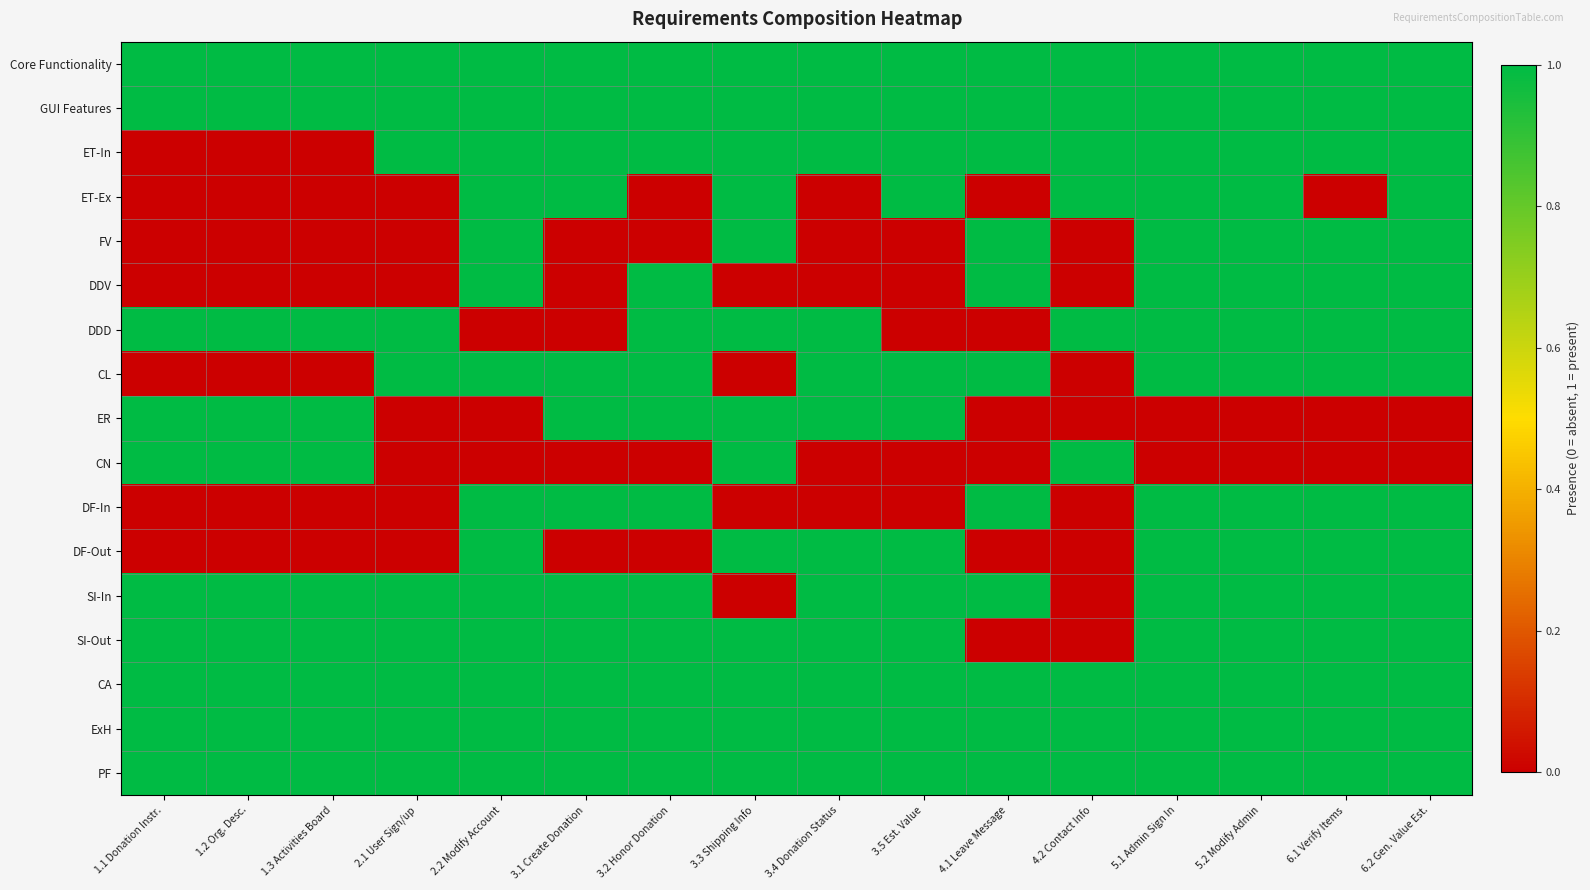

Reading right to left, extract all data points from this chart.

Core Functionality: 6.2 Gen. Value Est.=1	6.1 Verify Items=1	5.2 Modify Admin=1	5.1 Admin Sign In=1	4.2 Contact Info=1	4.1 Leave Message=1	3.5 Est. Value=1	3.4 Donation Status=1	3.3 Shipping Info=1	3.2 Honor Donation=1	3.1 Create Donation=1	2.2 Modify Account=1	2.1 User Sign/up=1	1.3 Activities Board=1	1.2 Org. Desc.=1	1.1 Donation Instr.=1
GUI Features: 6.2 Gen. Value Est.=1	6.1 Verify Items=1	5.2 Modify Admin=1	5.1 Admin Sign In=1	4.2 Contact Info=1	4.1 Leave Message=1	3.5 Est. Value=1	3.4 Donation Status=1	3.3 Shipping Info=1	3.2 Honor Donation=1	3.1 Create Donation=1	2.2 Modify Account=1	2.1 User Sign/up=1	1.3 Activities Board=1	1.2 Org. Desc.=1	1.1 Donation Instr.=1
ET-In: 6.2 Gen. Value Est.=1	6.1 Verify Items=1	5.2 Modify Admin=1	5.1 Admin Sign In=1	4.2 Contact Info=1	4.1 Leave Message=1	3.5 Est. Value=1	3.4 Donation Status=1	3.3 Shipping Info=1	3.2 Honor Donation=1	3.1 Create Donation=1	2.2 Modify Account=1	2.1 User Sign/up=1	1.3 Activities Board=0	1.2 Org. Desc.=0	1.1 Donation Instr.=0
ET-Ex: 6.2 Gen. Value Est.=1	6.1 Verify Items=0	5.2 Modify Admin=1	5.1 Admin Sign In=1	4.2 Contact Info=1	4.1 Leave Message=0	3.5 Est. Value=1	3.4 Donation Status=0	3.3 Shipping Info=1	3.2 Honor Donation=0	3.1 Create Donation=1	2.2 Modify Account=1	2.1 User Sign/up=0	1.3 Activities Board=0	1.2 Org. Desc.=0	1.1 Donation Instr.=0
FV: 6.2 Gen. Value Est.=1	6.1 Verify Items=1	5.2 Modify Admin=1	5.1 Admin Sign In=1	4.2 Contact Info=0	4.1 Leave Message=1	3.5 Est. Value=0	3.4 Donation Status=0	3.3 Shipping Info=1	3.2 Honor Donation=0	3.1 Create Donation=0	2.2 Modify Account=1	2.1 User Sign/up=0	1.3 Activities Board=0	1.2 Org. Desc.=0	1.1 Donation Instr.=0
DDV: 6.2 Gen. Value Est.=1	6.1 Verify Items=1	5.2 Modify Admin=1	5.1 Admin Sign In=1	4.2 Contact Info=0	4.1 Leave Message=1	3.5 Est. Value=0	3.4 Donation Status=0	3.3 Shipping Info=0	3.2 Honor Donation=1	3.1 Create Donation=0	2.2 Modify Account=1	2.1 User Sign/up=0	1.3 Activities Board=0	1.2 Org. Desc.=0	1.1 Donation Instr.=0
DDD: 6.2 Gen. Value Est.=1	6.1 Verify Items=1	5.2 Modify Admin=1	5.1 Admin Sign In=1	4.2 Contact Info=1	4.1 Leave Message=0	3.5 Est. Value=0	3.4 Donation Status=1	3.3 Shipping Info=1	3.2 Honor Donation=1	3.1 Create Donation=0	2.2 Modify Account=0	2.1 User Sign/up=1	1.3 Activities Board=1	1.2 Org. Desc.=1	1.1 Donation Instr.=1
CL: 6.2 Gen. Value Est.=1	6.1 Verify Items=1	5.2 Modify Admin=1	5.1 Admin Sign In=1	4.2 Contact Info=0	4.1 Leave Message=1	3.5 Est. Value=1	3.4 Donation Status=1	3.3 Shipping Info=0	3.2 Honor Donation=1	3.1 Create Donation=1	2.2 Modify Account=1	2.1 User Sign/up=1	1.3 Activities Board=0	1.2 Org. Desc.=0	1.1 Donation Instr.=0
ER: 6.2 Gen. Value Est.=0	6.1 Verify Items=0	5.2 Modify Admin=0	5.1 Admin Sign In=0	4.2 Contact Info=0	4.1 Leave Message=0	3.5 Est. Value=1	3.4 Donation Status=1	3.3 Shipping Info=1	3.2 Honor Donation=1	3.1 Create Donation=1	2.2 Modify Account=0	2.1 User Sign/up=0	1.3 Activities Board=1	1.2 Org. Desc.=1	1.1 Donation Instr.=1
CN: 6.2 Gen. Value Est.=0	6.1 Verify Items=0	5.2 Modify Admin=0	5.1 Admin Sign In=0	4.2 Contact Info=1	4.1 Leave Message=0	3.5 Est. Value=0	3.4 Donation Status=0	3.3 Shipping Info=1	3.2 Honor Donation=0	3.1 Create Donation=0	2.2 Modify Account=0	2.1 User Sign/up=0	1.3 Activities Board=1	1.2 Org. Desc.=1	1.1 Donation Instr.=1
DF-In: 6.2 Gen. Value Est.=1	6.1 Verify Items=1	5.2 Modify Admin=1	5.1 Admin Sign In=1	4.2 Contact Info=0	4.1 Leave Message=1	3.5 Est. Value=0	3.4 Donation Status=0	3.3 Shipping Info=0	3.2 Honor Donation=1	3.1 Create Donation=1	2.2 Modify Account=1	2.1 User Sign/up=0	1.3 Activities Board=0	1.2 Org. Desc.=0	1.1 Donation Instr.=0
DF-Out: 6.2 Gen. Value Est.=1	6.1 Verify Items=1	5.2 Modify Admin=1	5.1 Admin Sign In=1	4.2 Contact Info=0	4.1 Leave Message=0	3.5 Est. Value=1	3.4 Donation Status=1	3.3 Shipping Info=1	3.2 Honor Donation=0	3.1 Create Donation=0	2.2 Modify Account=1	2.1 User Sign/up=0	1.3 Activities Board=0	1.2 Org. Desc.=0	1.1 Donation Instr.=0
SI-In: 6.2 Gen. Value Est.=1	6.1 Verify Items=1	5.2 Modify Admin=1	5.1 Admin Sign In=1	4.2 Contact Info=0	4.1 Leave Message=1	3.5 Est. Value=1	3.4 Donation Status=1	3.3 Shipping Info=0	3.2 Honor Donation=1	3.1 Create Donation=1	2.2 Modify Account=1	2.1 User Sign/up=1	1.3 Activities Board=1	1.2 Org. Desc.=1	1.1 Donation Instr.=1
SI-Out: 6.2 Gen. Value Est.=1	6.1 Verify Items=1	5.2 Modify Admin=1	5.1 Admin Sign In=1	4.2 Contact Info=0	4.1 Leave Message=0	3.5 Est. Value=1	3.4 Donation Status=1	3.3 Shipping Info=1	3.2 Honor Donation=1	3.1 Create Donation=1	2.2 Modify Account=1	2.1 User Sign/up=1	1.3 Activities Board=1	1.2 Org. Desc.=1	1.1 Donation Instr.=1
CA: 6.2 Gen. Value Est.=1	6.1 Verify Items=1	5.2 Modify Admin=1	5.1 Admin Sign In=1	4.2 Contact Info=1	4.1 Leave Message=1	3.5 Est. Value=1	3.4 Donation Status=1	3.3 Shipping Info=1	3.2 Honor Donation=1	3.1 Create Donation=1	2.2 Modify Account=1	2.1 User Sign/up=1	1.3 Activities Board=1	1.2 Org. Desc.=1	1.1 Donation Instr.=1
ExH: 6.2 Gen. Value Est.=1	6.1 Verify Items=1	5.2 Modify Admin=1	5.1 Admin Sign In=1	4.2 Contact Info=1	4.1 Leave Message=1	3.5 Est. Value=1	3.4 Donation Status=1	3.3 Shipping Info=1	3.2 Honor Donation=1	3.1 Create Donation=1	2.2 Modify Account=1	2.1 User Sign/up=1	1.3 Activities Board=1	1.2 Org. Desc.=1	1.1 Donation Instr.=1
PF: 6.2 Gen. Value Est.=1	6.1 Verify Items=1	5.2 Modify Admin=1	5.1 Admin Sign In=1	4.2 Contact Info=1	4.1 Leave Message=1	3.5 Est. Value=1	3.4 Donation Status=1	3.3 Shipping Info=1	3.2 Honor Donation=1	3.1 Create Donation=1	2.2 Modify Account=1	2.1 User Sign/up=1	1.3 Activities Board=1	1.2 Org. Desc.=1	1.1 Donation Instr.=1